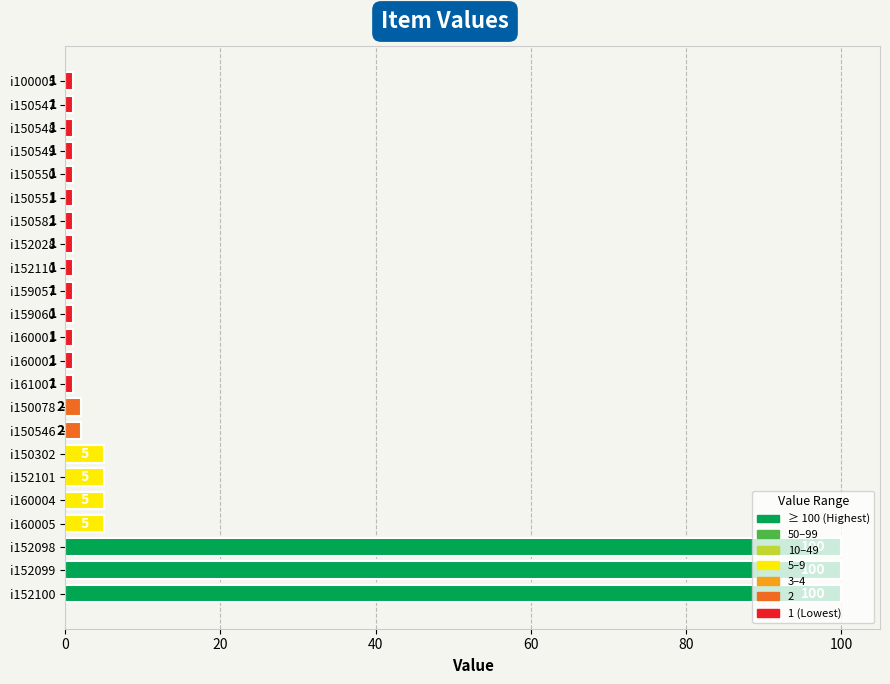

The chart shows a value of 1 at i160002. True or false?

True